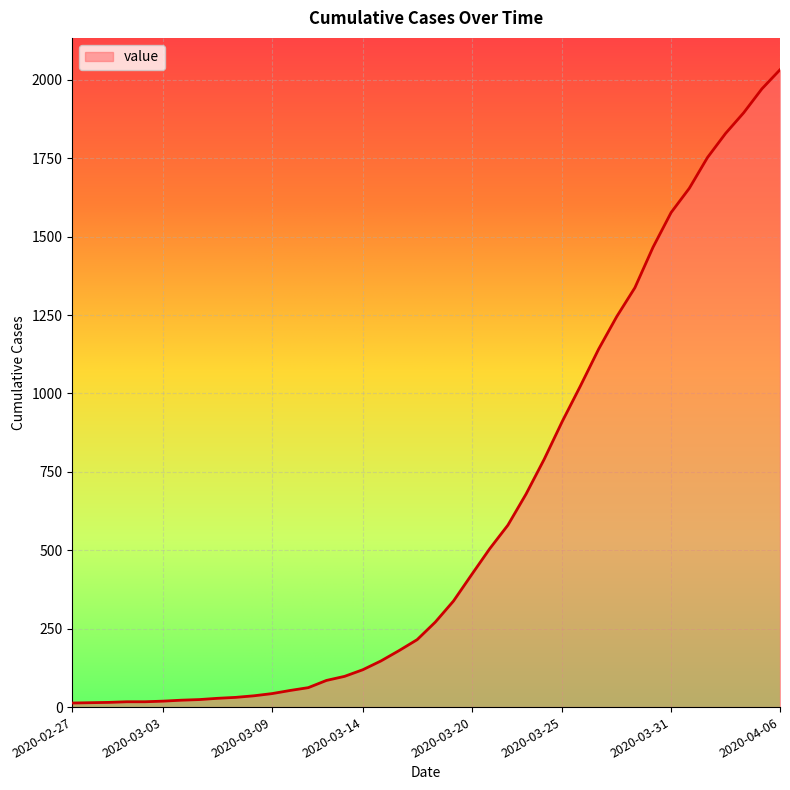

What is the difference between the maximum and minimum values?

2019